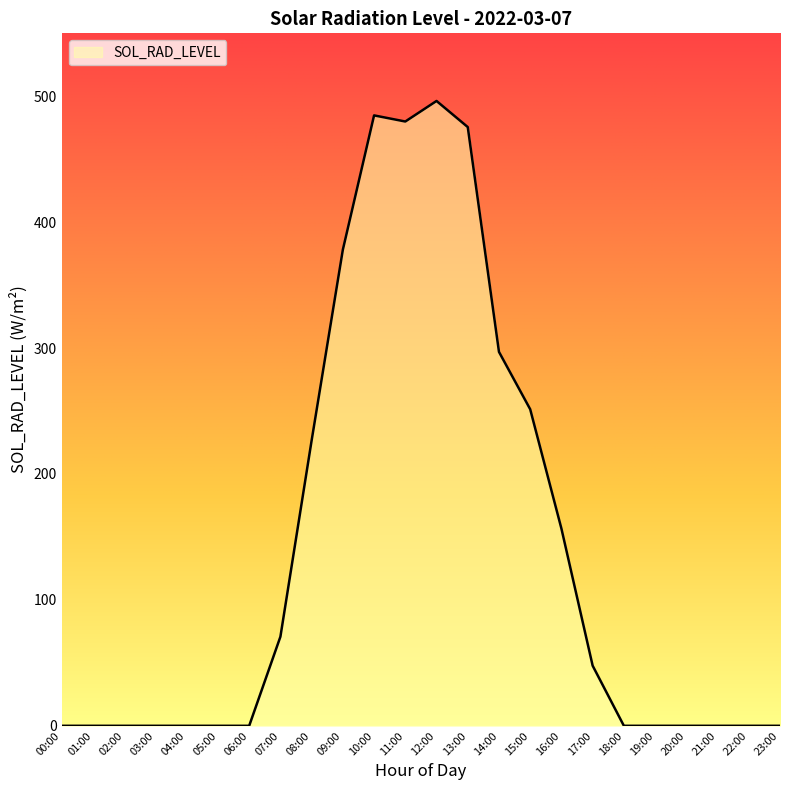

Which has a higher value, 17:00 or 03:00?

17:00